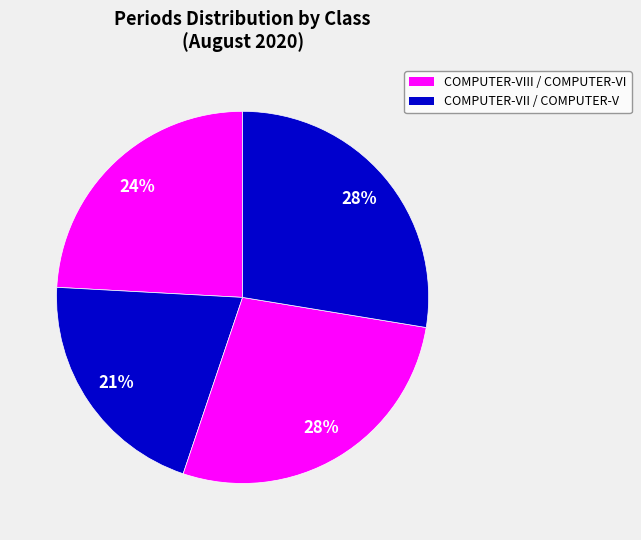

Count the number of slices in the pie.

4